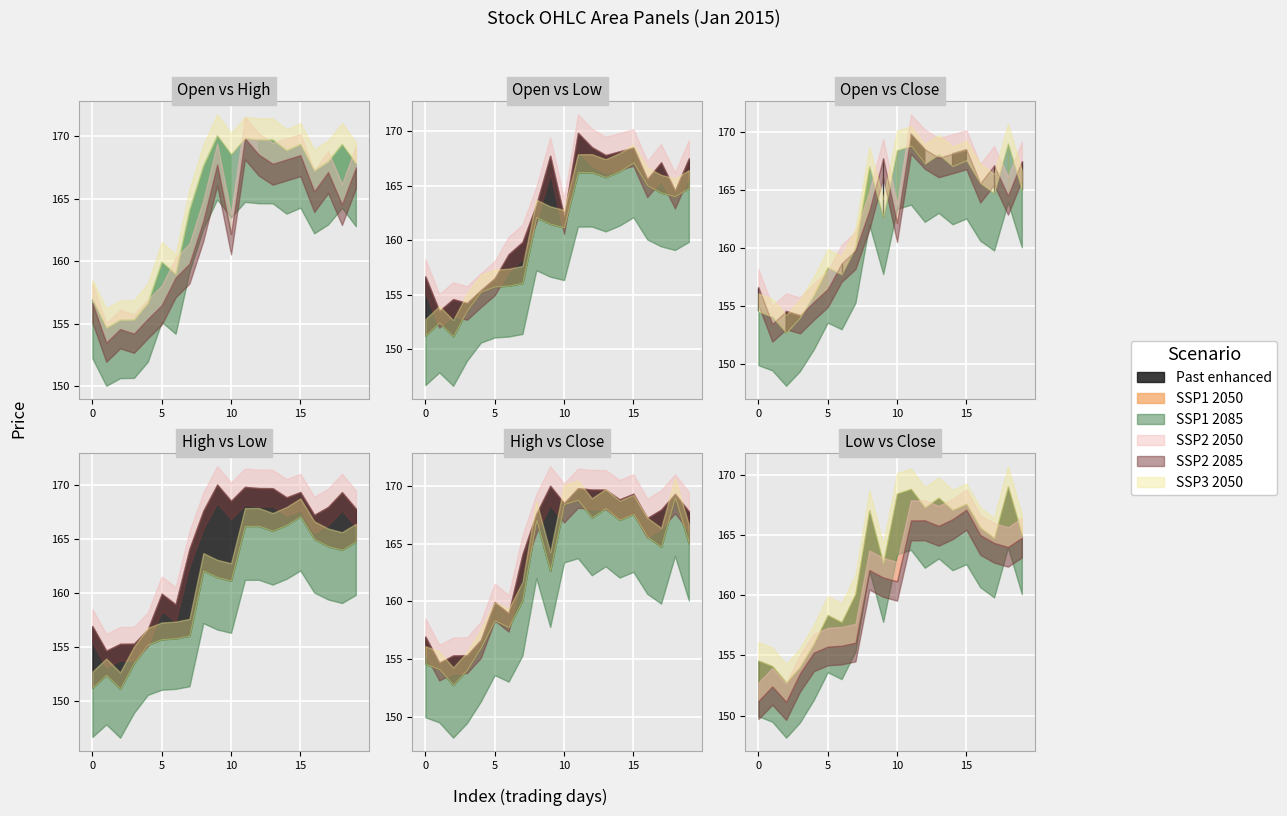

How many values in the low series exceed 162?

10